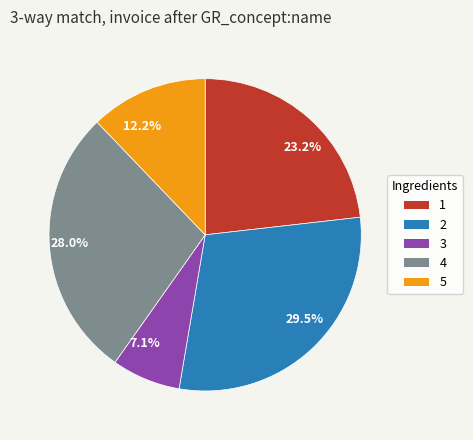

Does 23.2% account for over 50% of the chart?

No